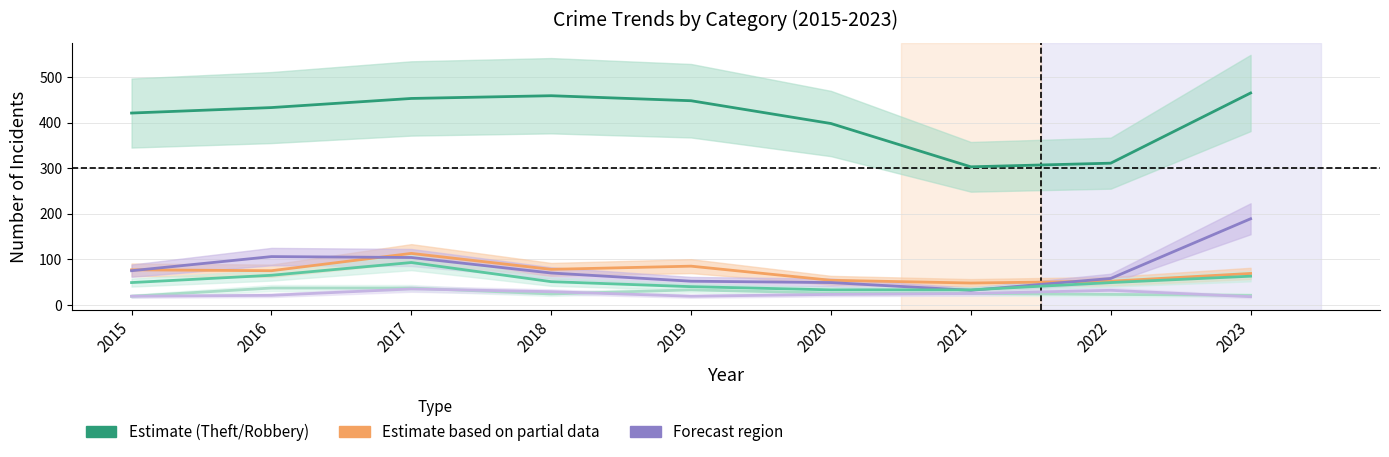

Which category has the highest value in the Motor Vehicle Theft series?

2023